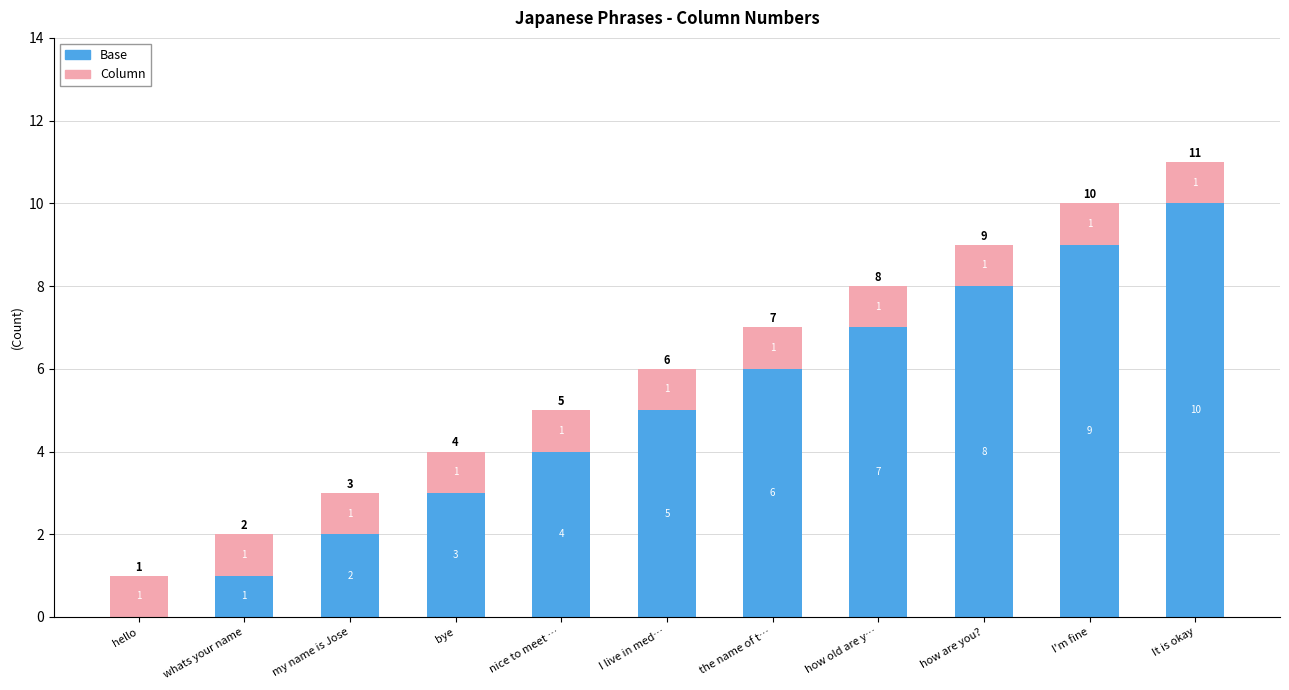

What is the total value across all series at nice to meet …?

5